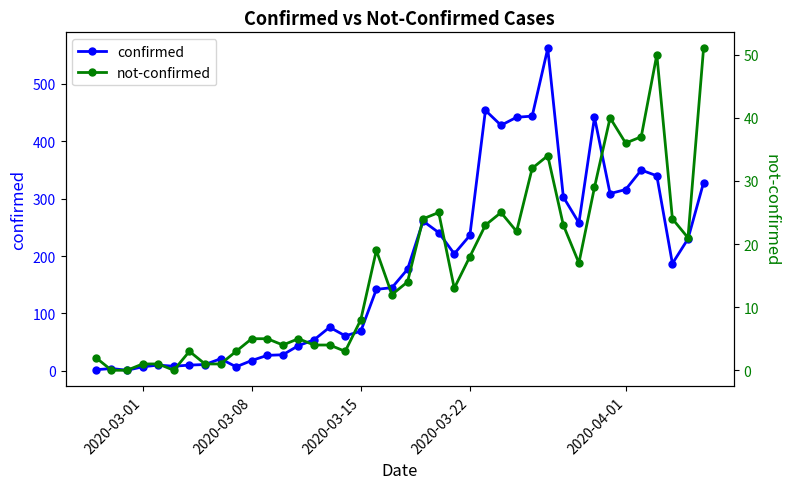

What is the value of the confirmed point at the 6th from the left?

8